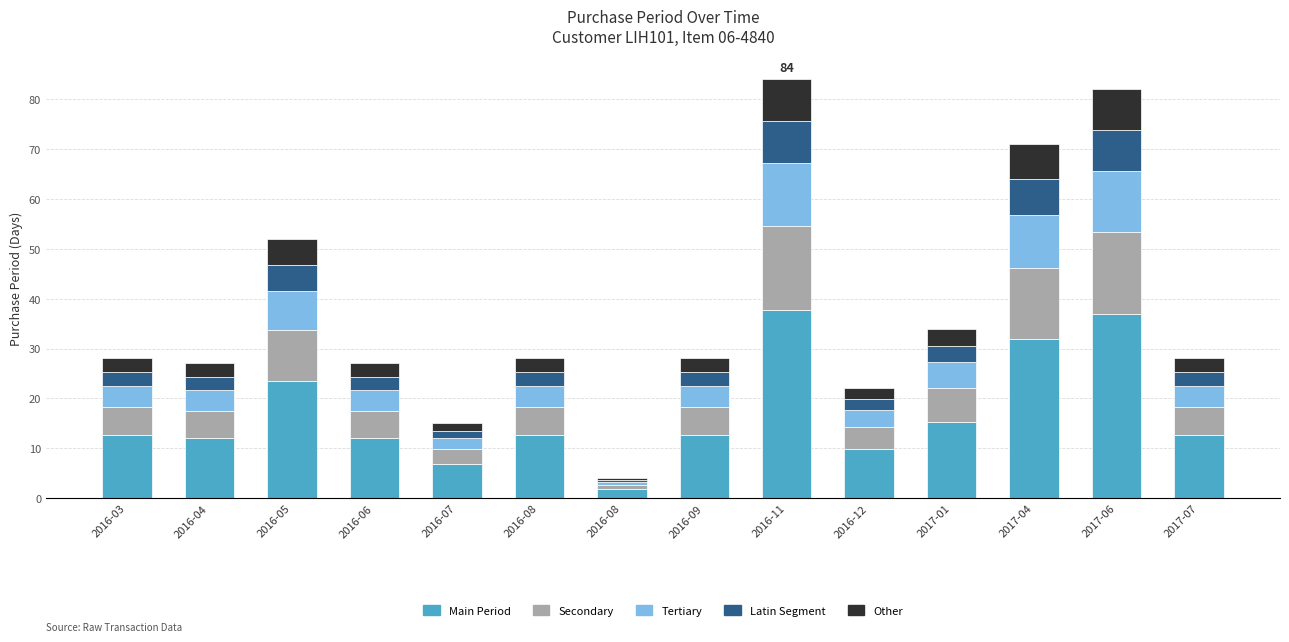

How many data points does each series have?

14